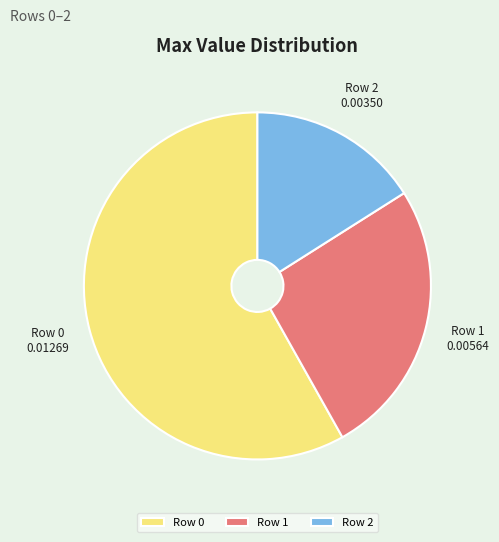

Do Row 2 and Row 0 together represent more than half of the pie?

Yes